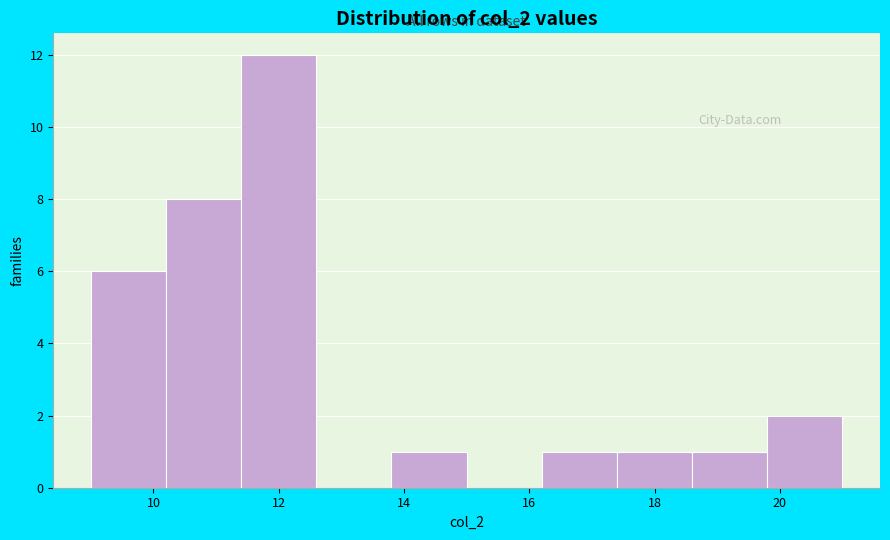

Reading left to right, list every bar in this chart as the range it spans on the x-axis followed by its height. The values are not printed on the chart, so give them approximately, as read against the axis.

9.0 to 10.2: 6
10.2 to 11.4: 8
11.4 to 12.6: 12
12.6 to 13.8: 0
13.8 to 15.0: 1
15.0 to 16.2: 0
16.2 to 17.4: 1
17.4 to 18.6: 1
18.6 to 19.8: 1
19.8 to 21.0: 2